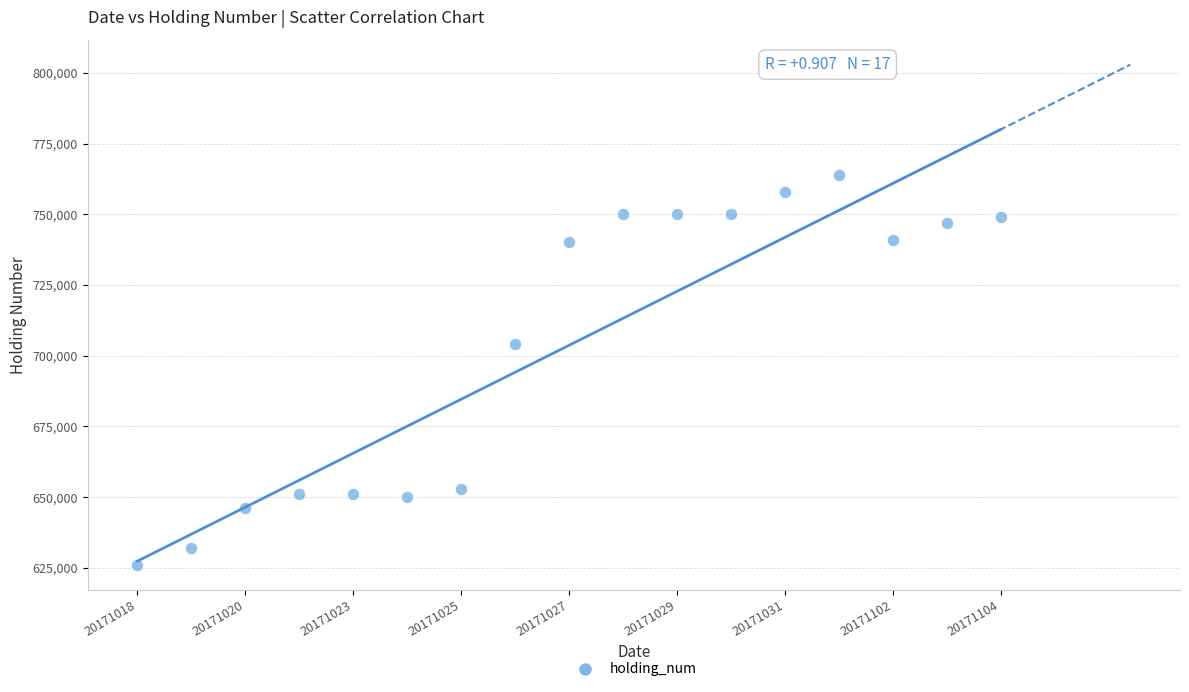

What Y value in the scatter plot is closest to 695049?

704049